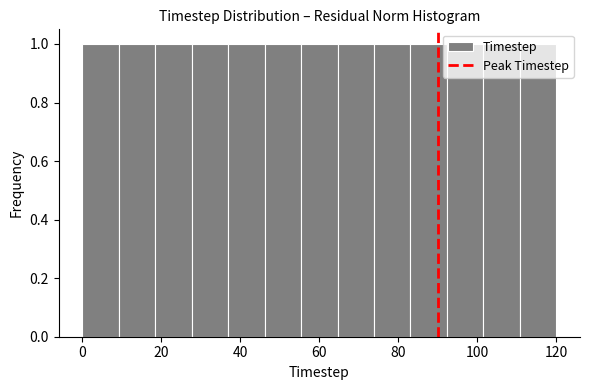

Reading left to right, transcribe this chart: for each bar, give the range it covers on the x-axis and its height. Neither the bar edges nor the heights are printed on the chart, so give them approximately, as read against the axes.

0 to 10: 1
10 to 18: 1
18 to 28: 1
28 to 36: 1
36 to 46: 1
46 to 56: 1
56 to 64: 1
64 to 74: 1
74 to 84: 1
84 to 92: 1
92 to 102: 1
102 to 110: 1
110 to 120: 1